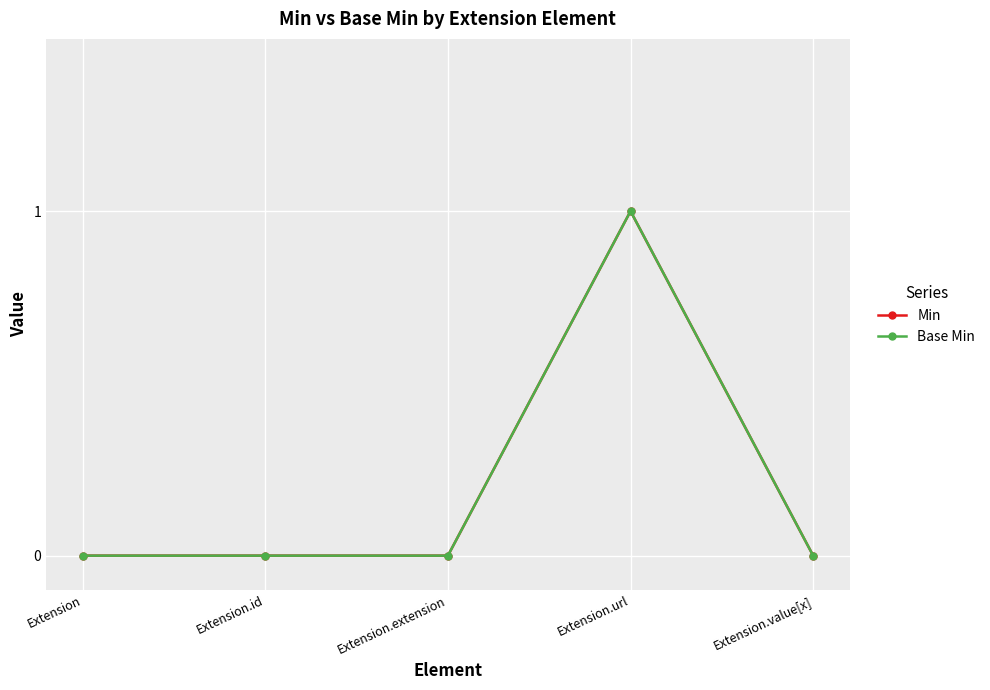

Which series has the largest total across all categories?

Min